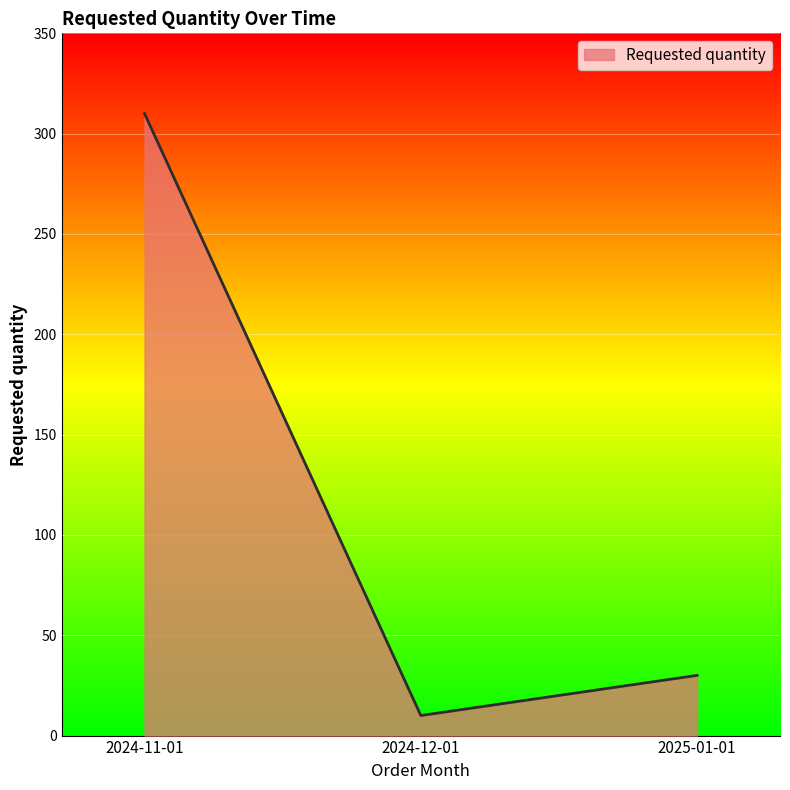

Does the chart display data point markers on the line(s)?

No